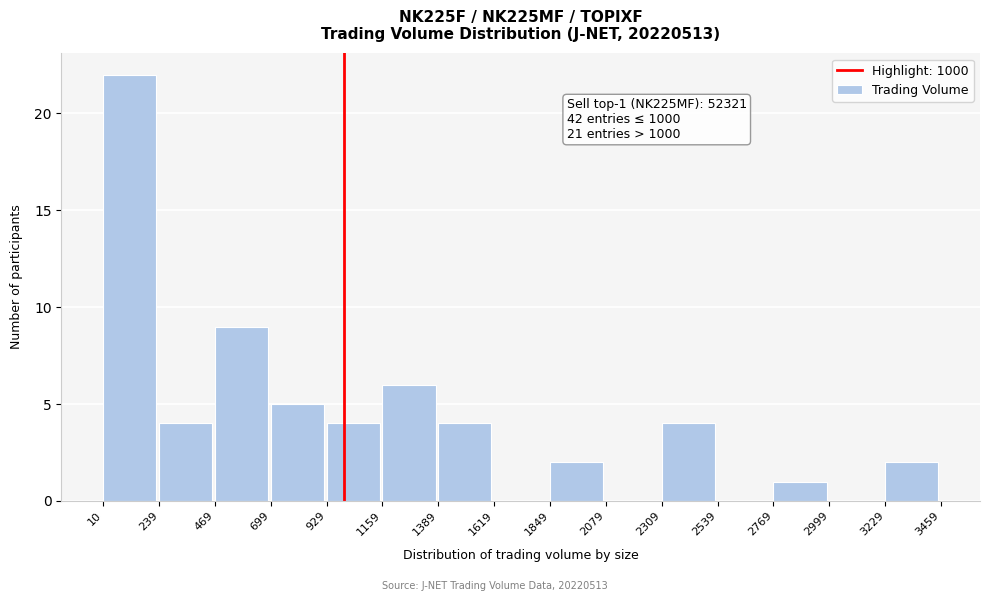

Over which range of the x-axis is the bar tallest?

10 to 239